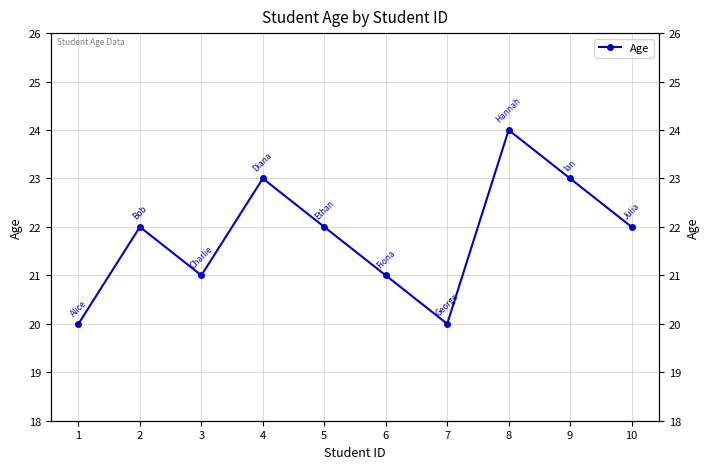

Which has a higher value, 5 or 9?

9